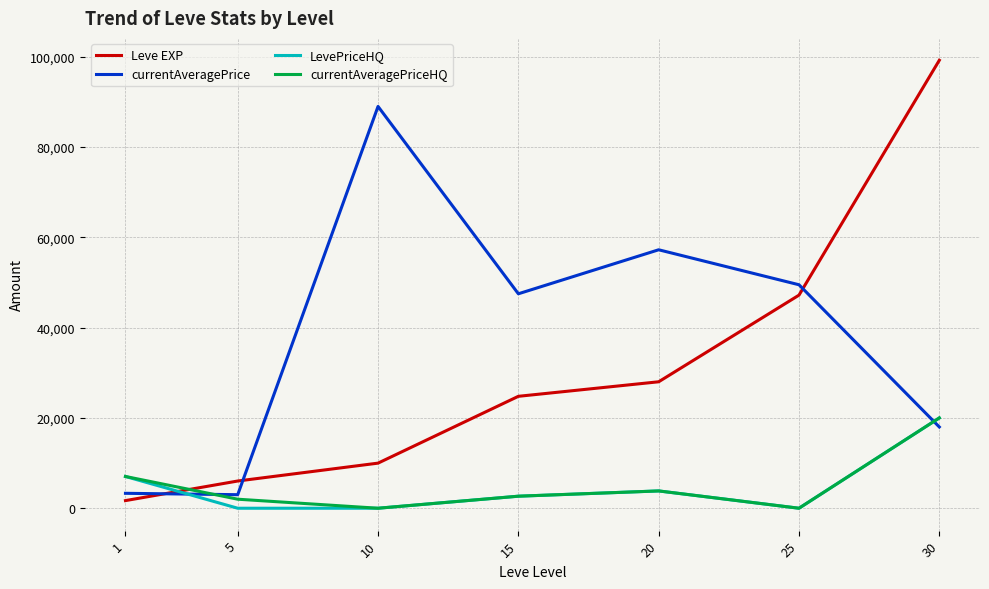

What is the difference between the highest and lowest values at 10?

88999